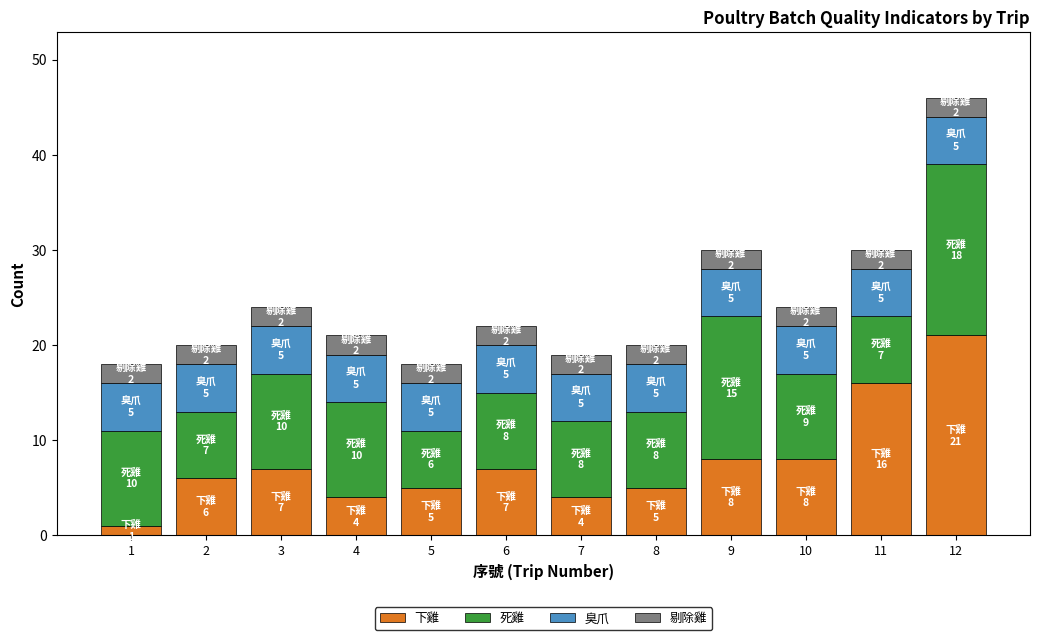

What is the maximum value for 下雞?

21